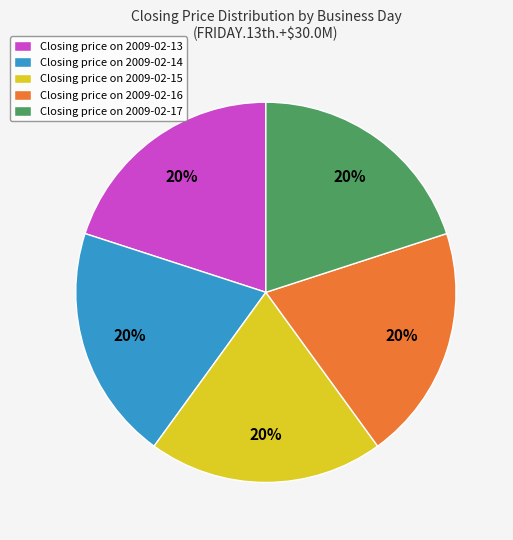

Does any single category account for the majority?

No